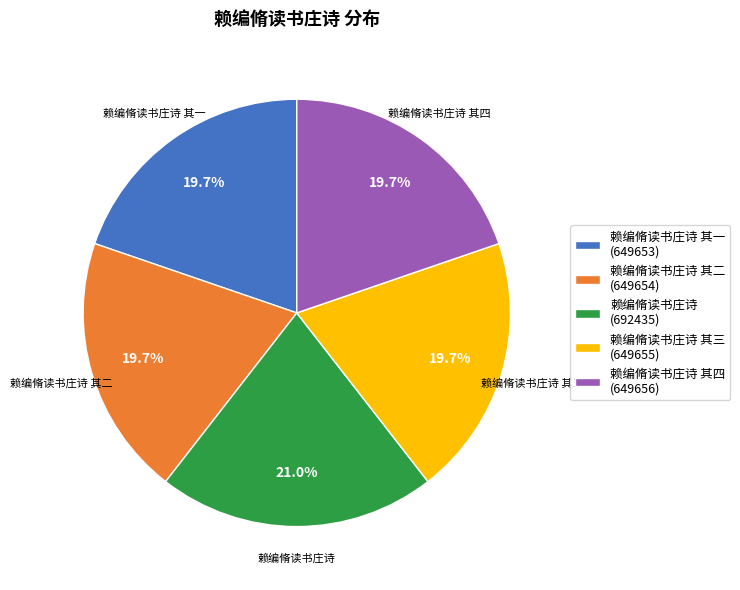

What is the largest slice in the pie chart?

赖编脩读书庄诗